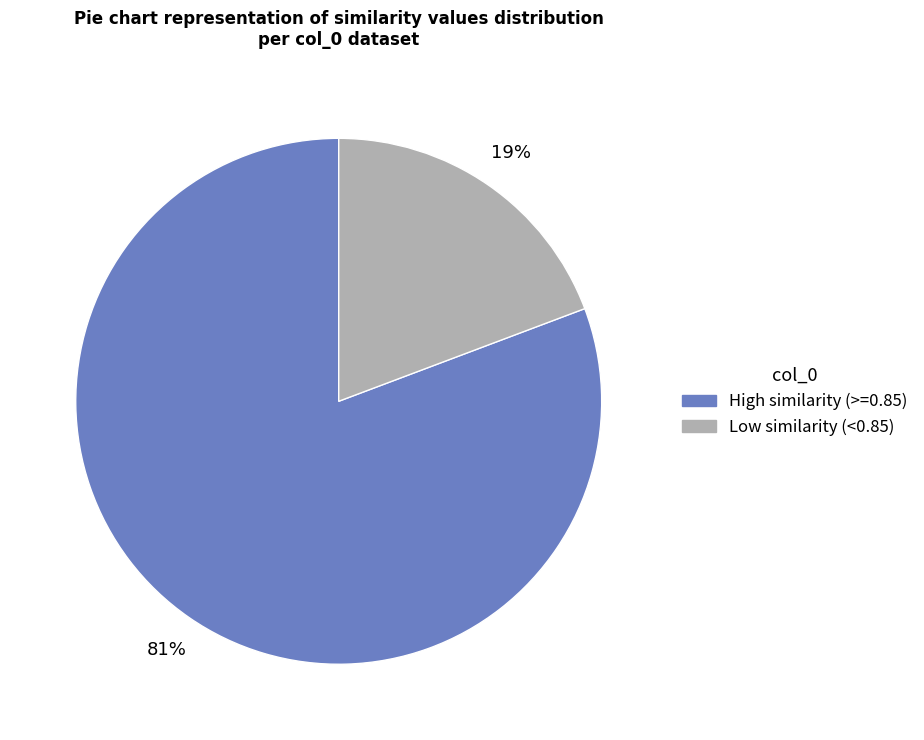

How many slices are in this pie chart?

2